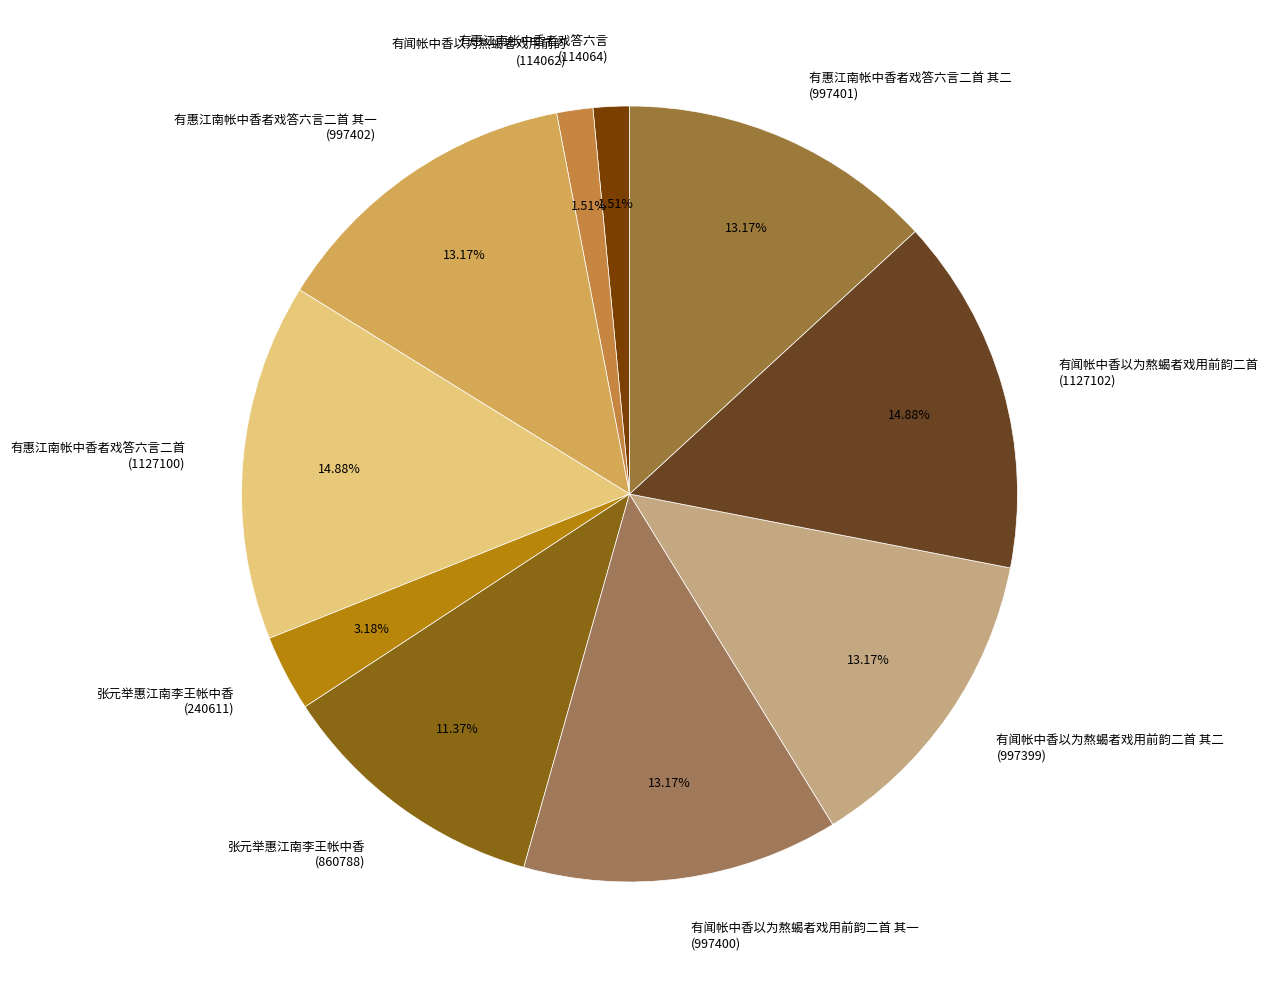

Is the sum of 有闻帐中香以为熬蝎者戏用前韵二首 其二 (997399) and 有闻帐中香以为熬蝎者戏用前韵二首 其一 (997400) greater than half?

No